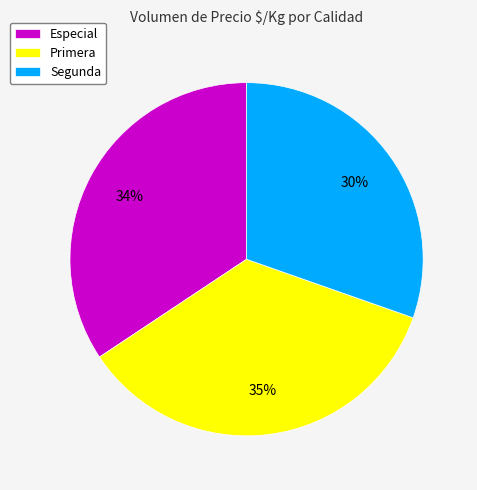

Rank the categories by value from highest to lowest.

Primera, Especial, Segunda